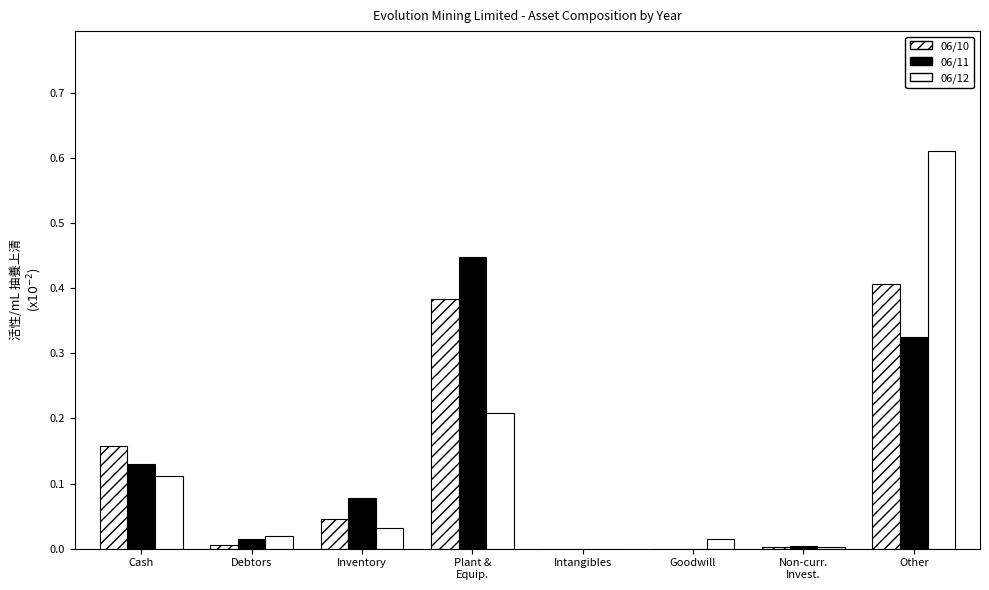

What is the label of the 1st bar from the left?

Cash